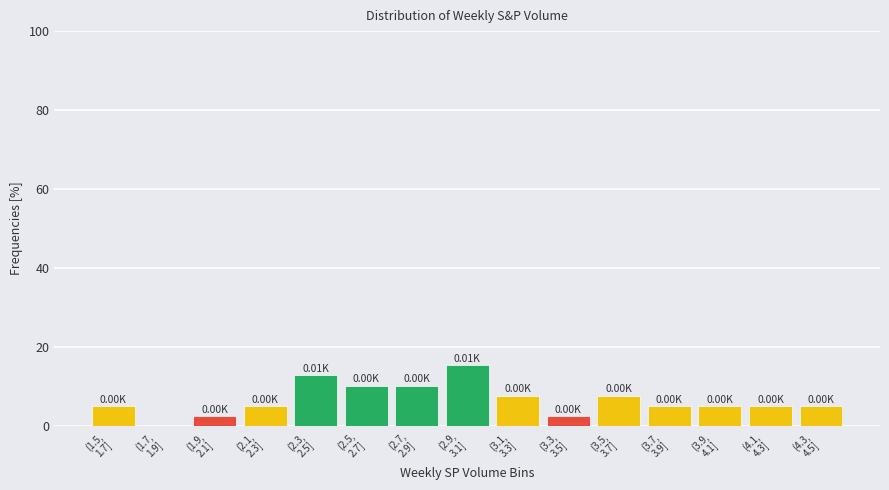

What is the sum of all values?

100.0